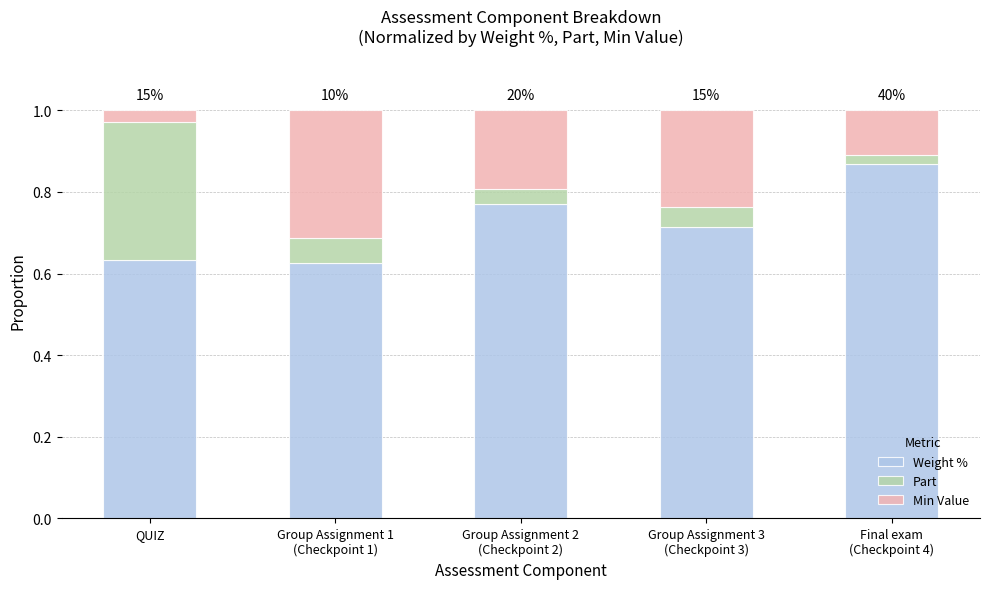

Count the Weight % values in the range 0 to 1.

5